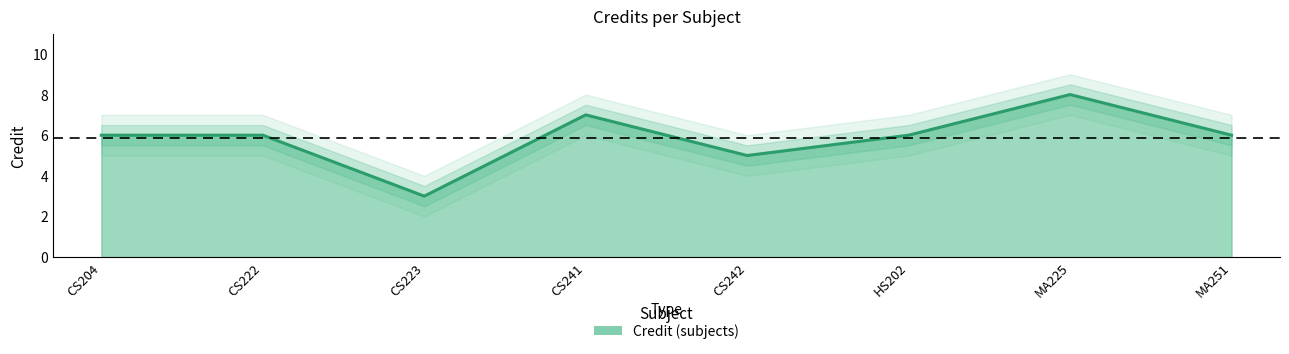

At which label does the data first exceed 6?

CS241